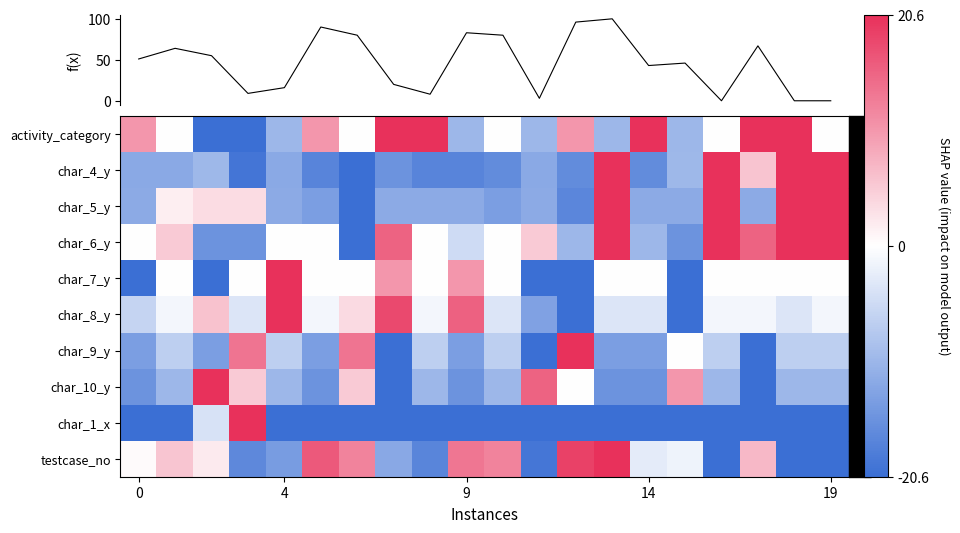

Read the char_6_y value at 19.

20.6